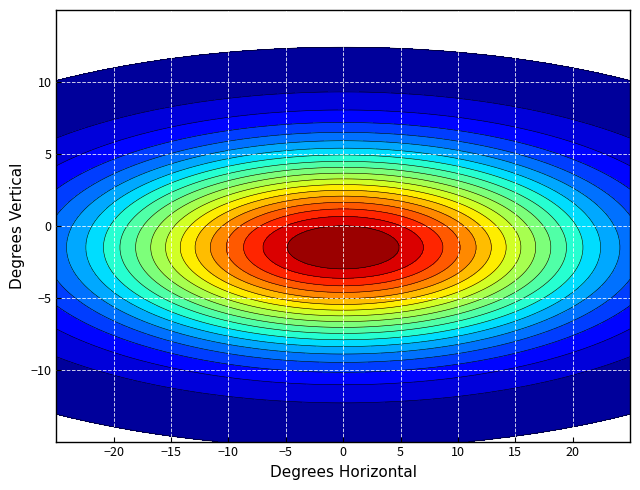

How many distinct data groups are displayed?

12